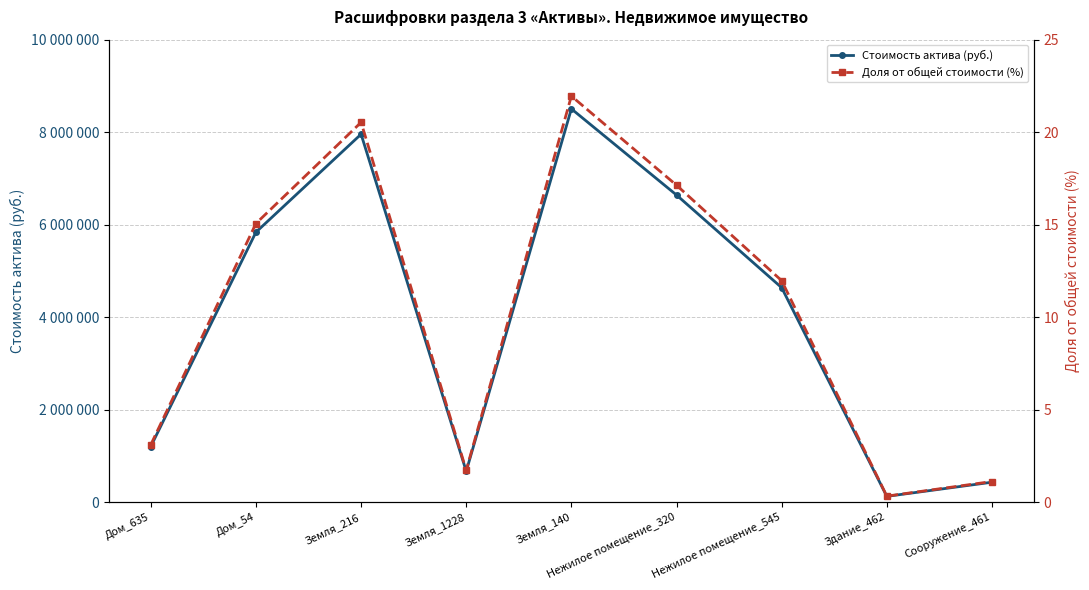

How many interior local valleys does the Стоимость актива (руб.) series have?

2